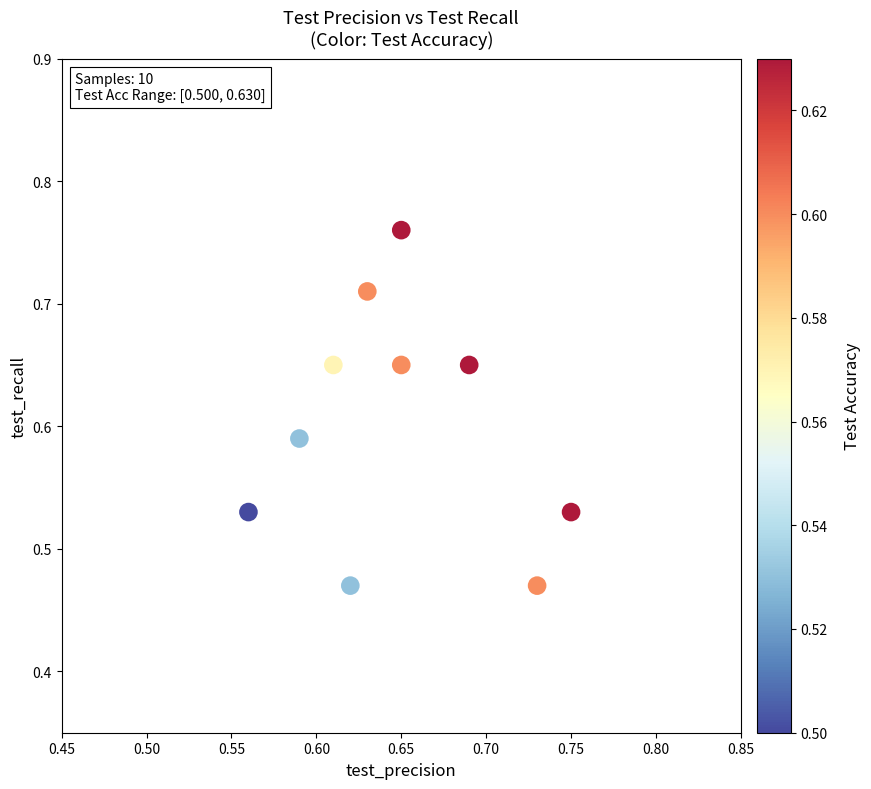

What is the range of Y values (max minus min)?

0.3